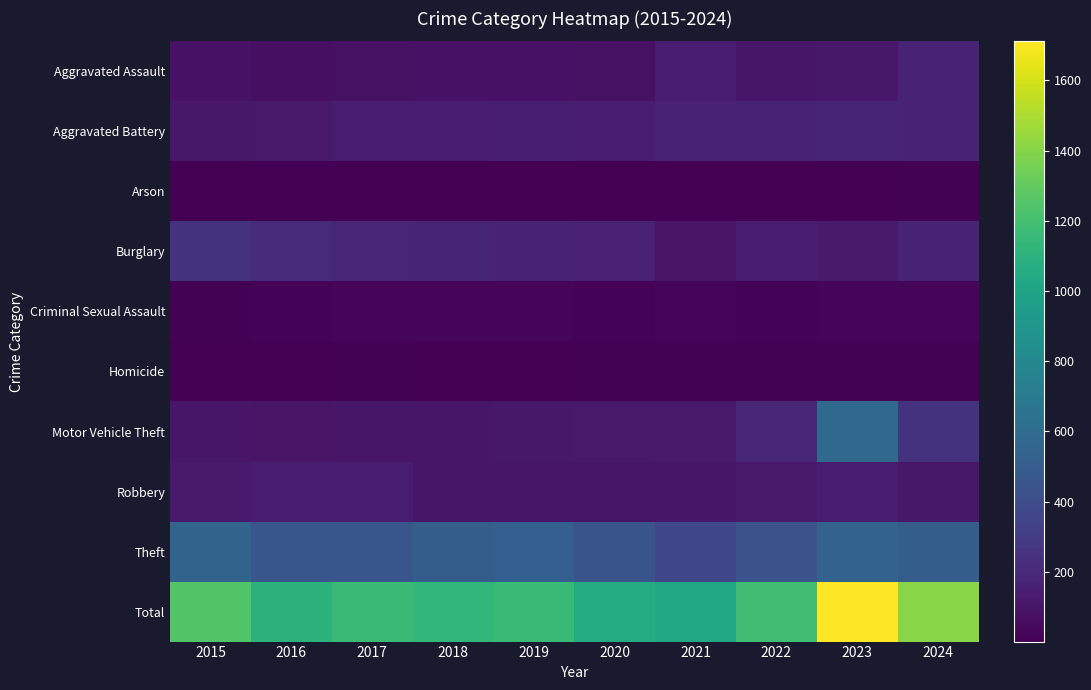

Which category has the highest value across all series?

2023